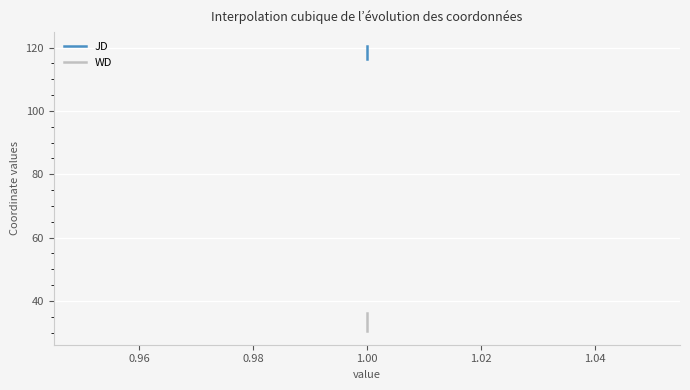

Rank the series by their maximum value, from lowest to highest.

WD, JD